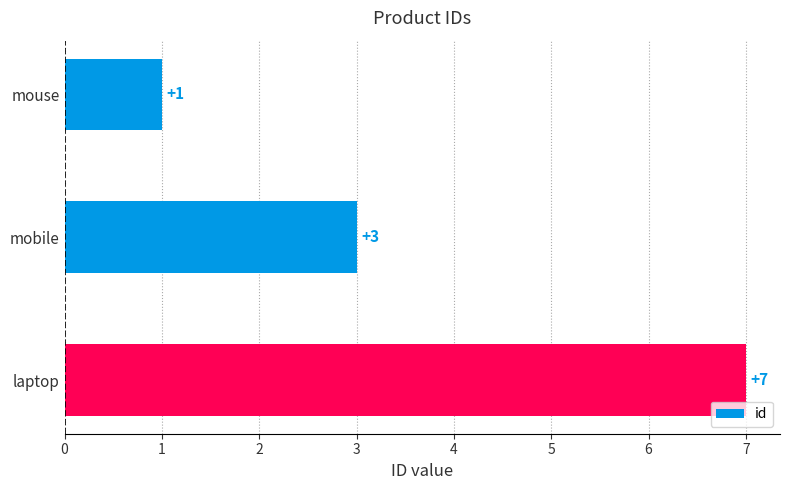

What is the difference between the second highest and minimum values?

2